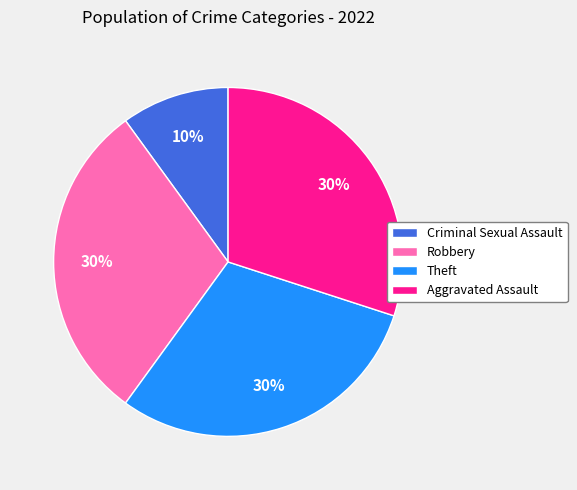

To the nearest percent, what portion does Criminal Sexual Assault represent?

10%